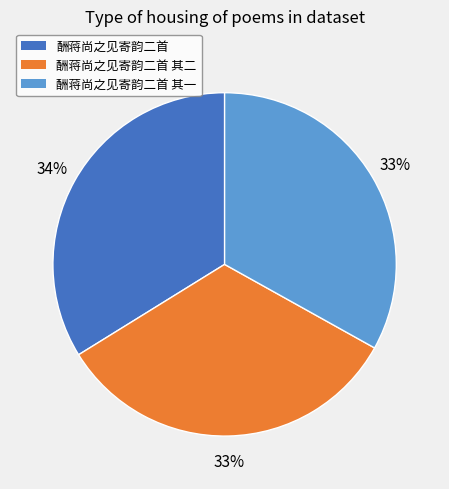

To the nearest percent, what is the average slice percentage?

33%